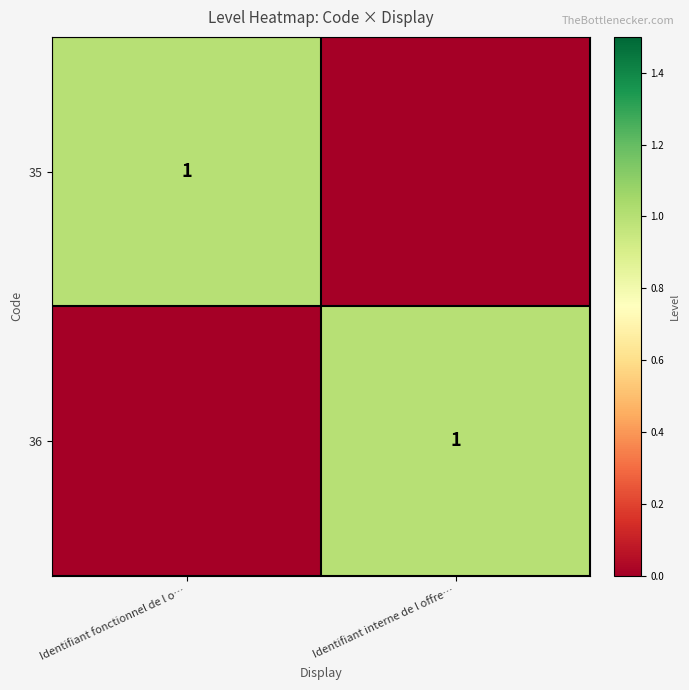

Is it true that 36 equals 2 at Identifiant interne de l offre…?

False